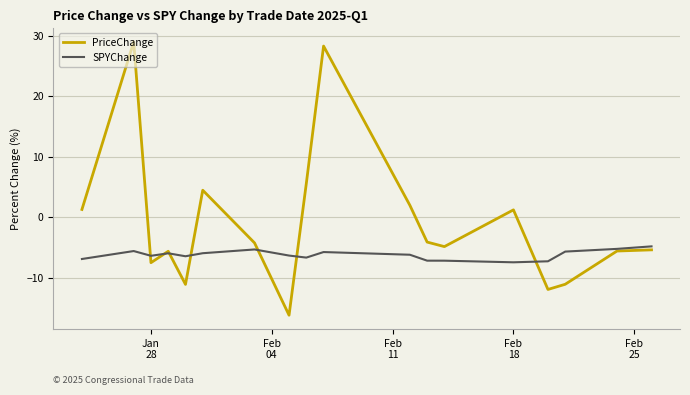

Rank the series by their average value, from lowest to highest.

SPYChange, PriceChange